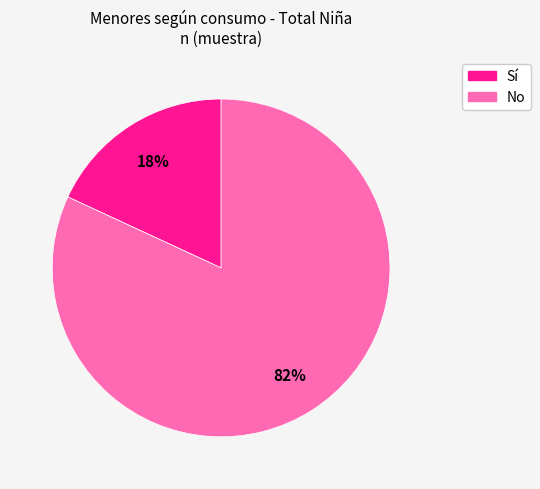

Which slice is the largest?

No